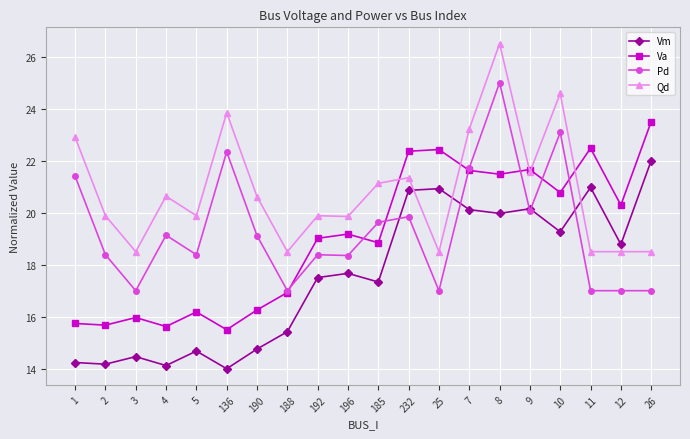

What is the label of the 6th point from the left?

136